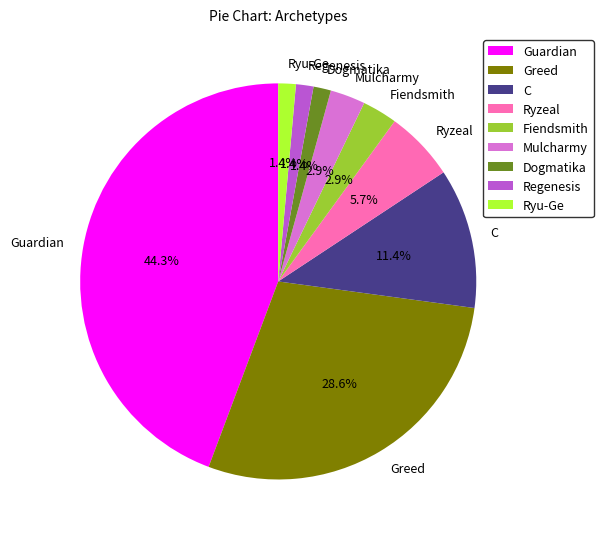

True or false: Guardian accounts for 32% of the total.

False